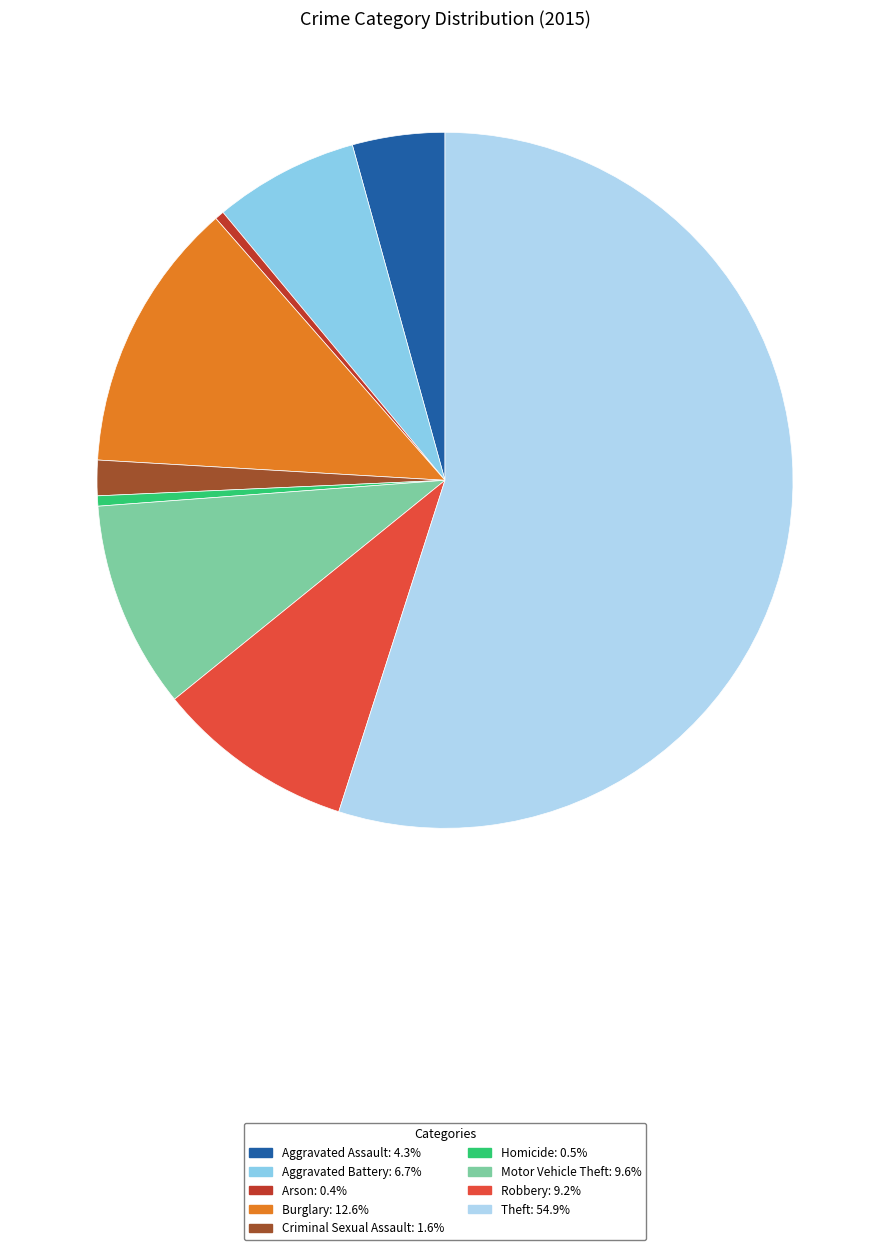

How many slices are in this pie chart?

9